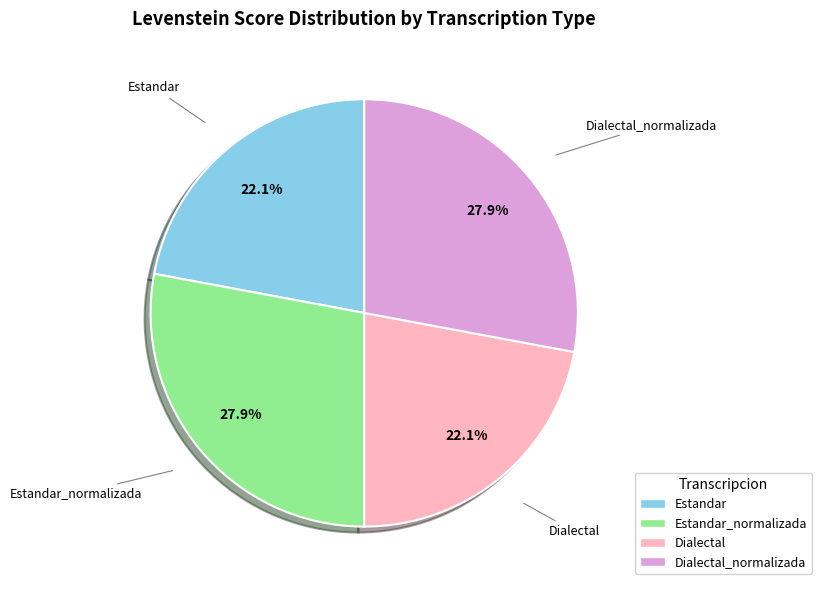

How many segments does this pie chart have?

4